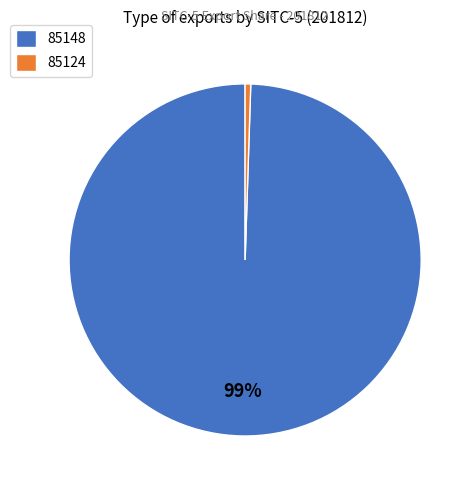

Which slice is the largest?

85148